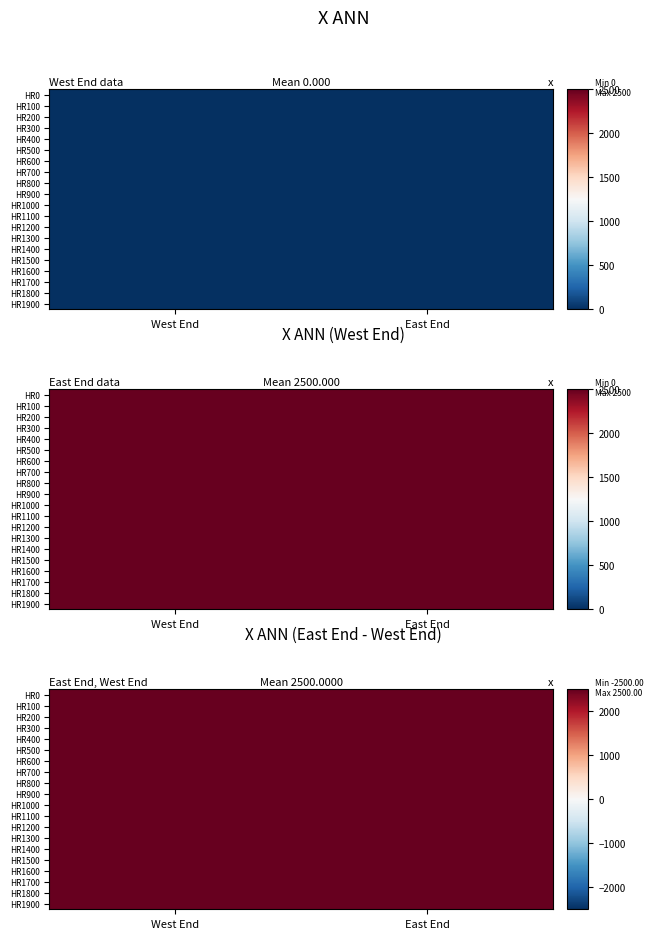

List the series in order of their peak value, highest first.

East End, West End